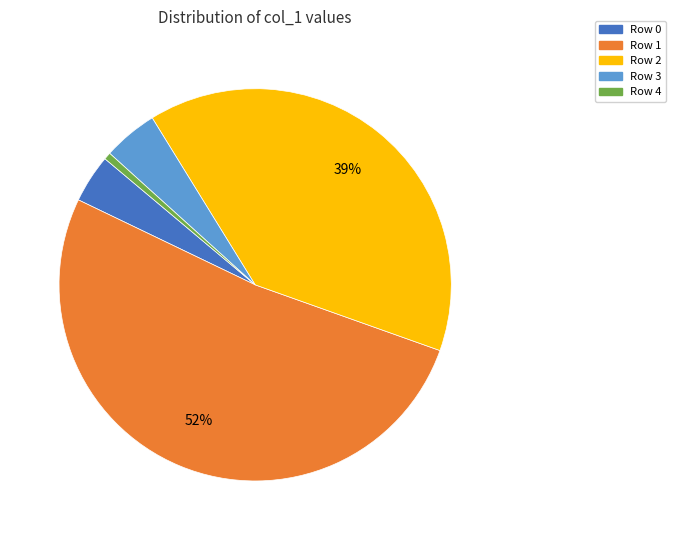

Rank the categories by value from highest to lowest.

Row 1, Row 2, Row 3, Row 0, Row 4